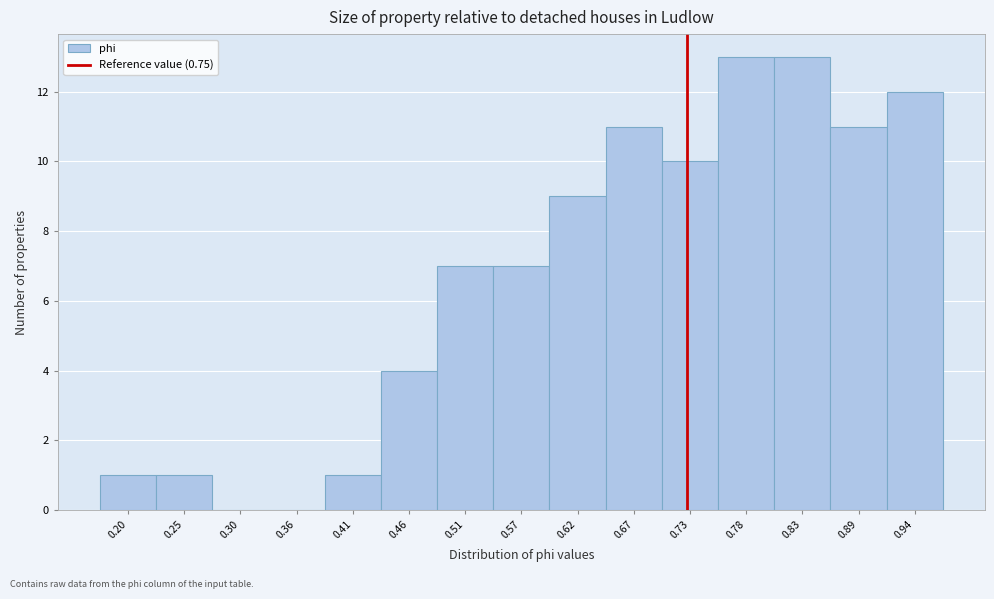

Reading right to left, what are all the values shown in this chart?

0.94=12	0.89=11	0.83=13	0.78=13	0.73=10	0.67=11	0.62=9	0.57=7	0.51=7	0.46=4	0.41=1	0.36=0	0.30=0	0.25=1	0.20=1